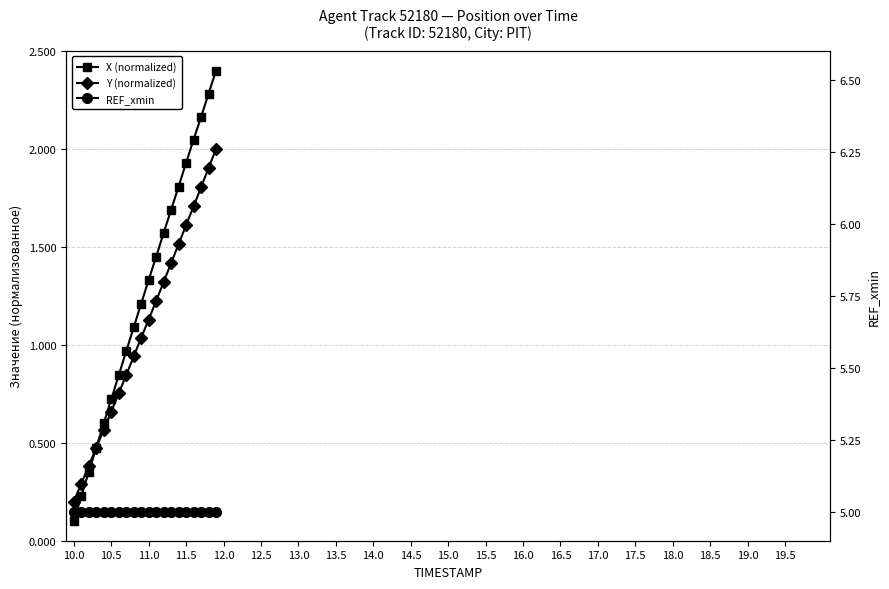

Between 10.0 and 13.0, which series saw the biggest shift?

X (normalized)